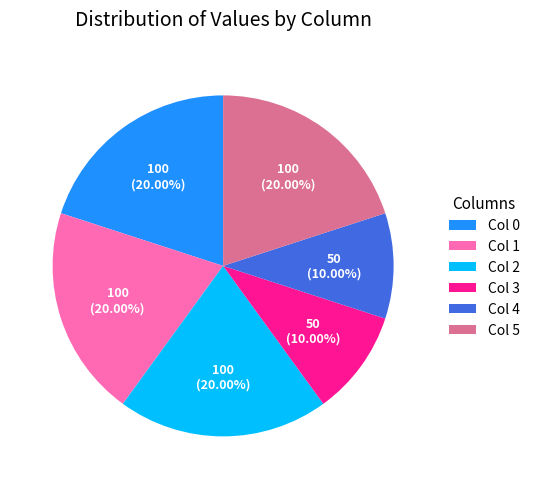

Combined, what portion of the pie is Col 1 and Col 3?

30.0%